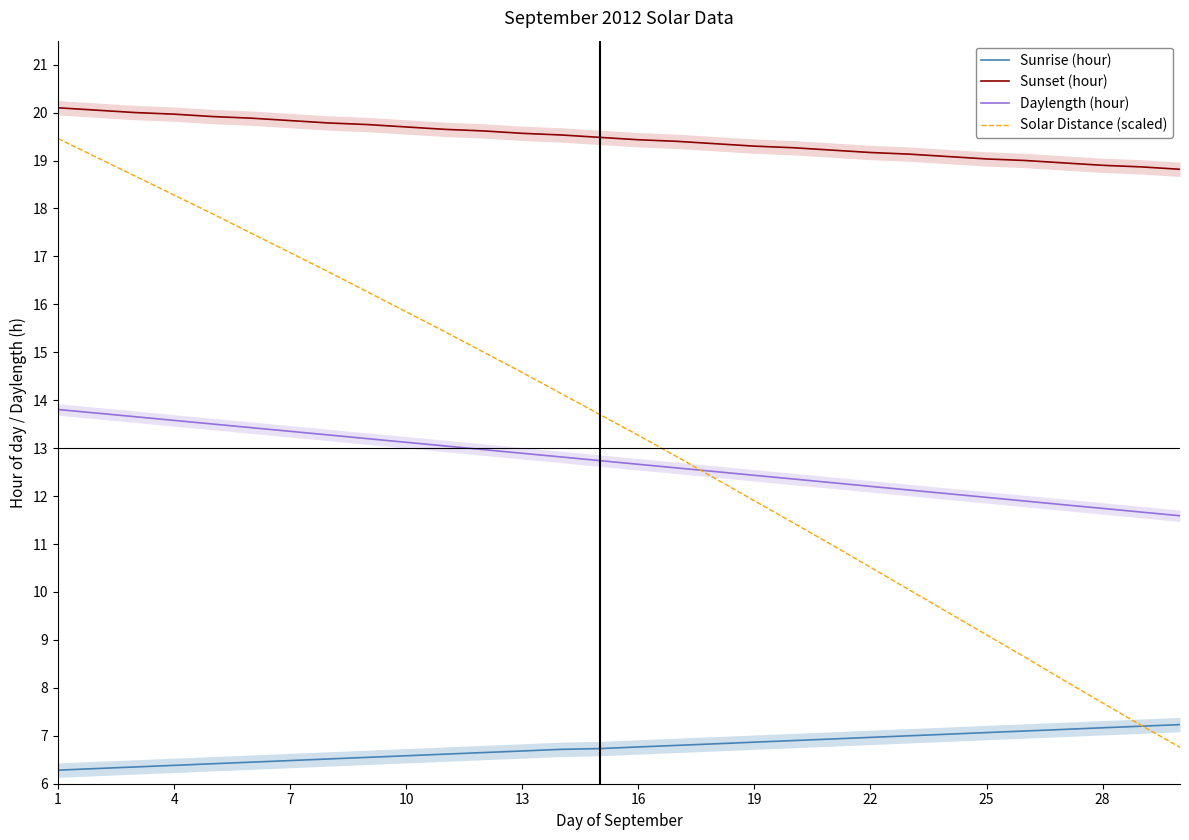

What is the sum of the Solar Distance (scaled) values at 25 and 16?

22.4